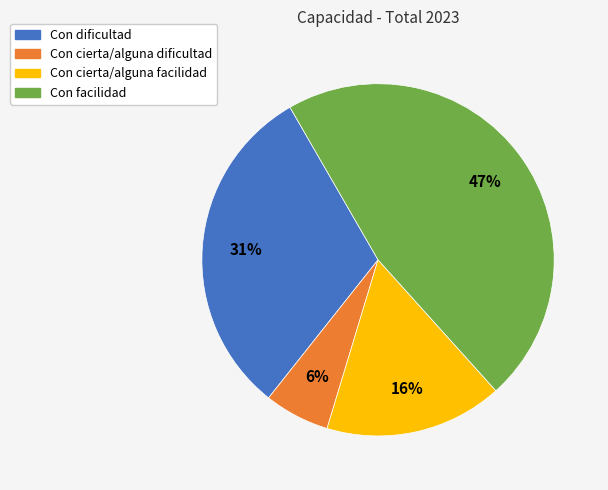

Rank the categories by value from highest to lowest.

Con facilidad, Con dificultad, Con cierta/alguna facilidad, Con cierta/alguna dificultad